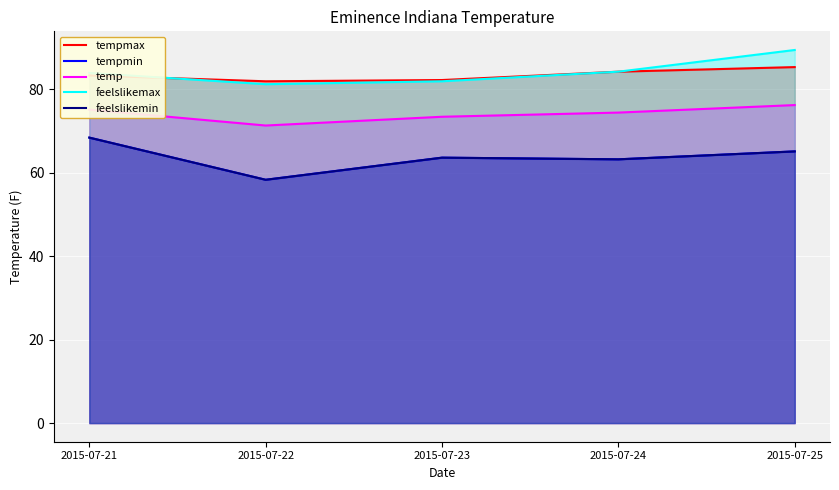

Read the feelslikemin value at 2015-07-25.

65.1